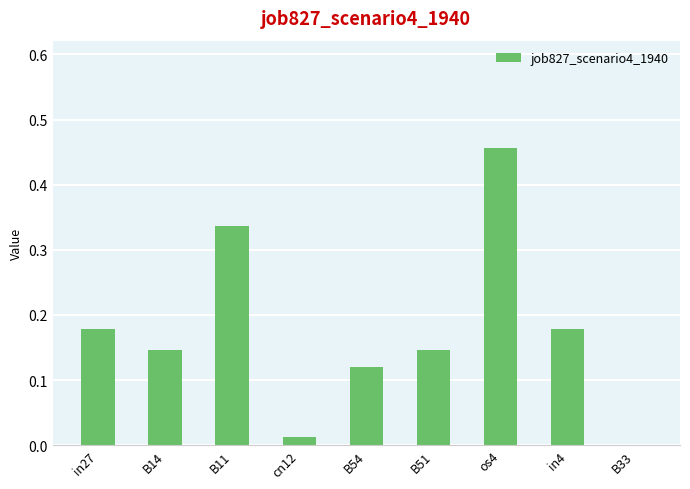

The value at B33 is -0.2. True or false?

False